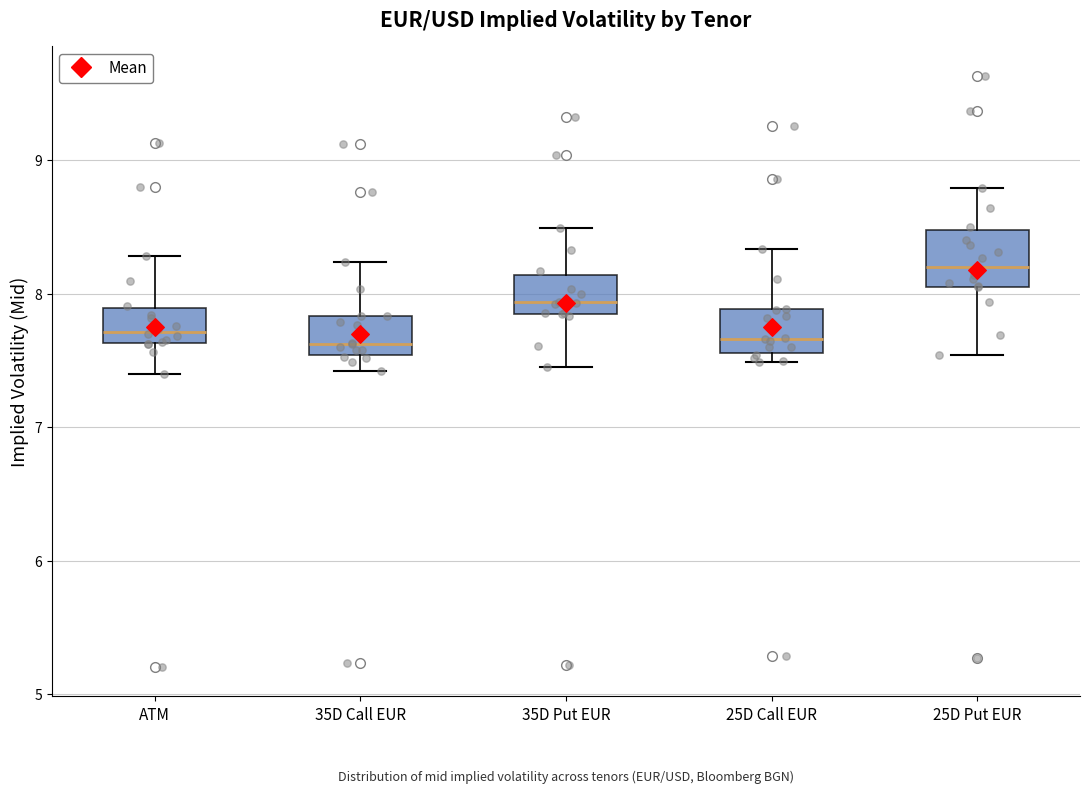

Where is the upper edge of the box for ATM on the y-axis? The values are not printed on the chart, so give them approximately, as read against the axis.

7.9